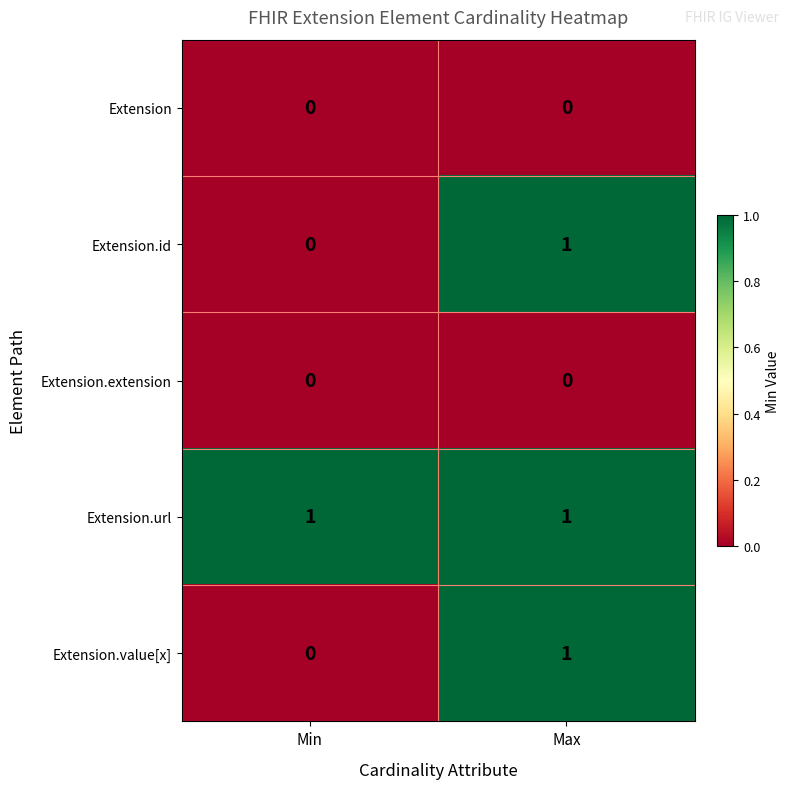

What is the difference between the highest and lowest values at Max?

1